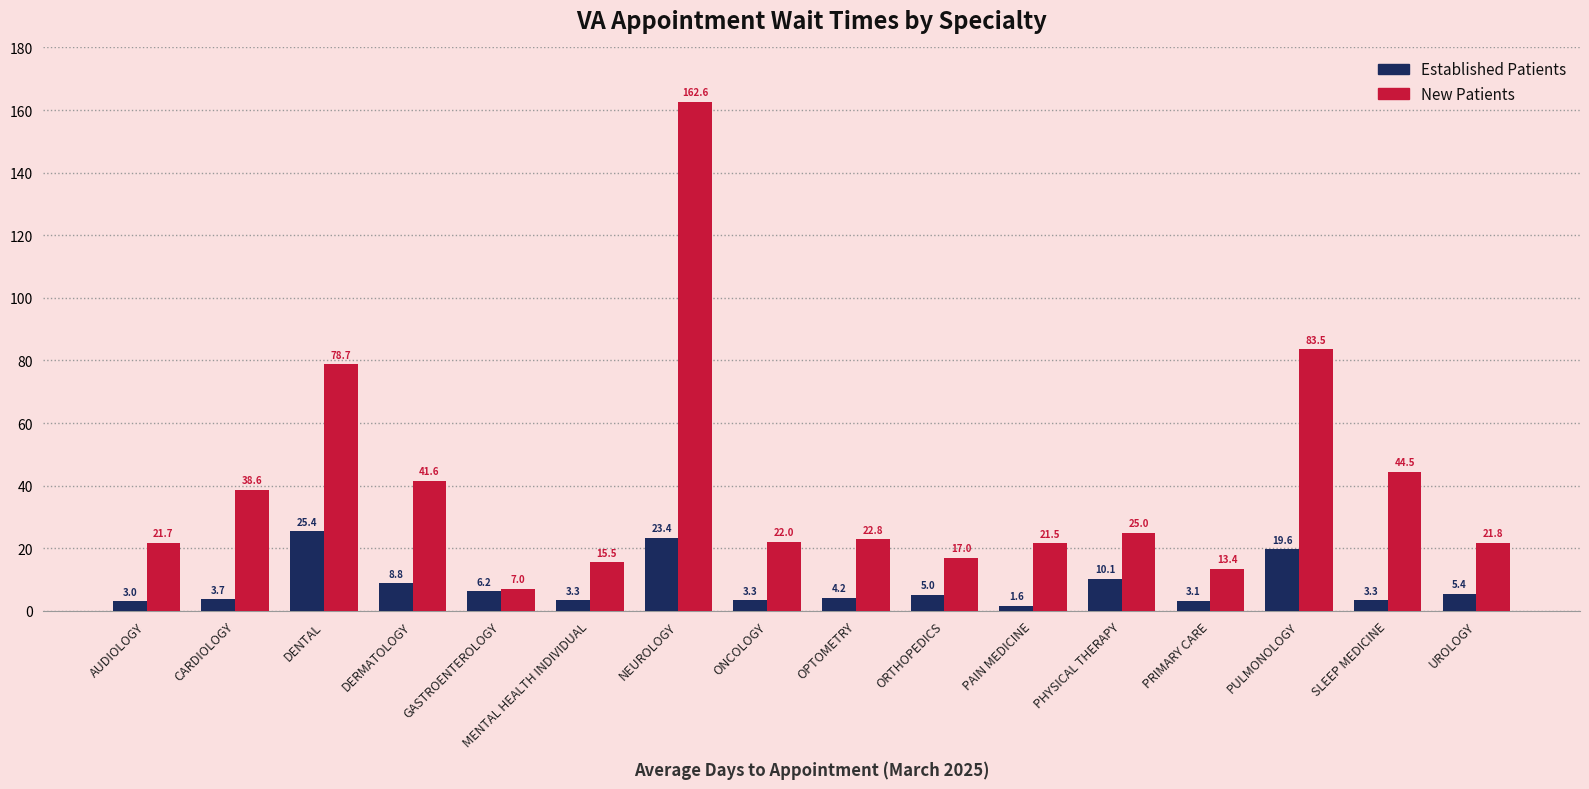

How many bars are there in total?

32